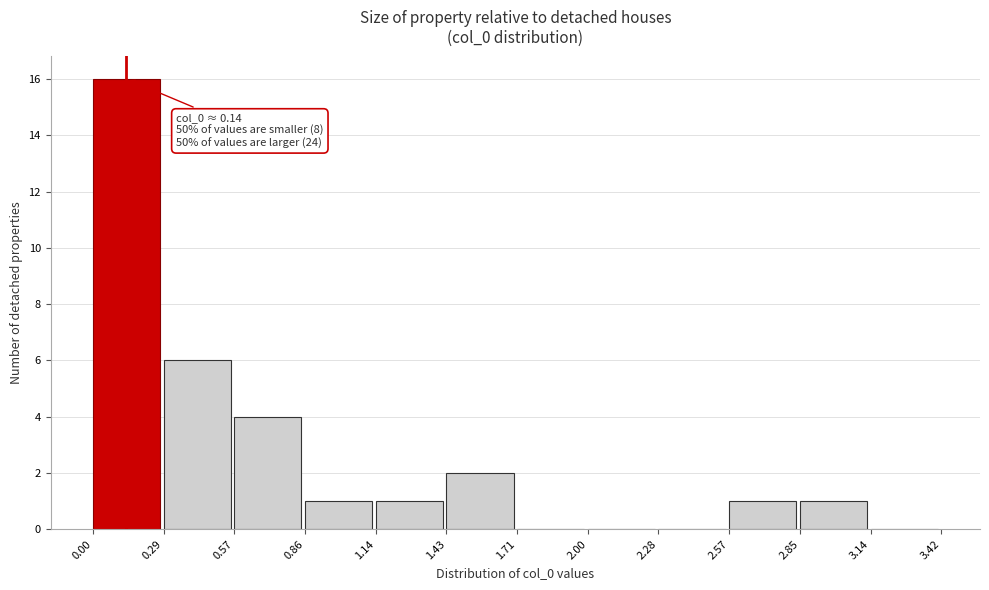

Over which range of the x-axis is the bar tallest?

0.00 to 0.29